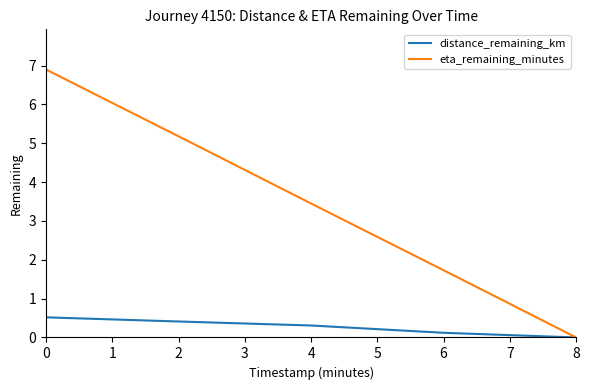

How many values in the eta_remaining_minutes series exceed 3?

3